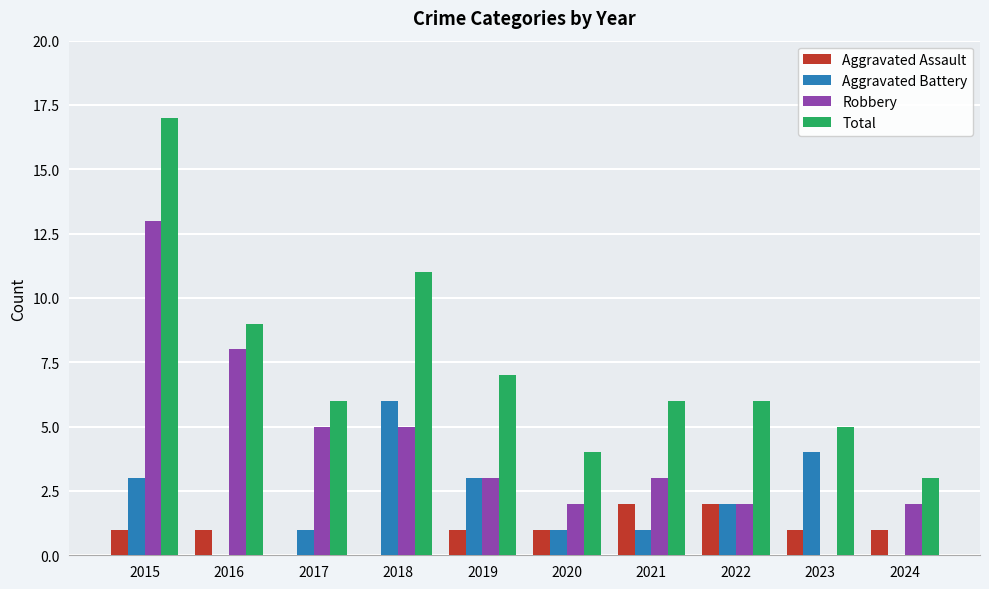

Which category has the highest value across all series?

2015